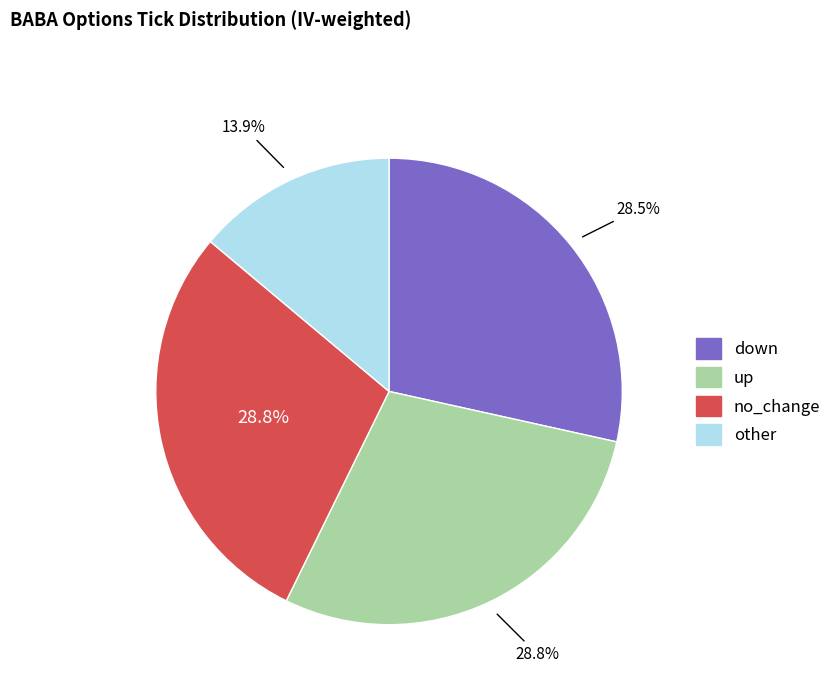

What is the smallest slice in the pie chart?

other